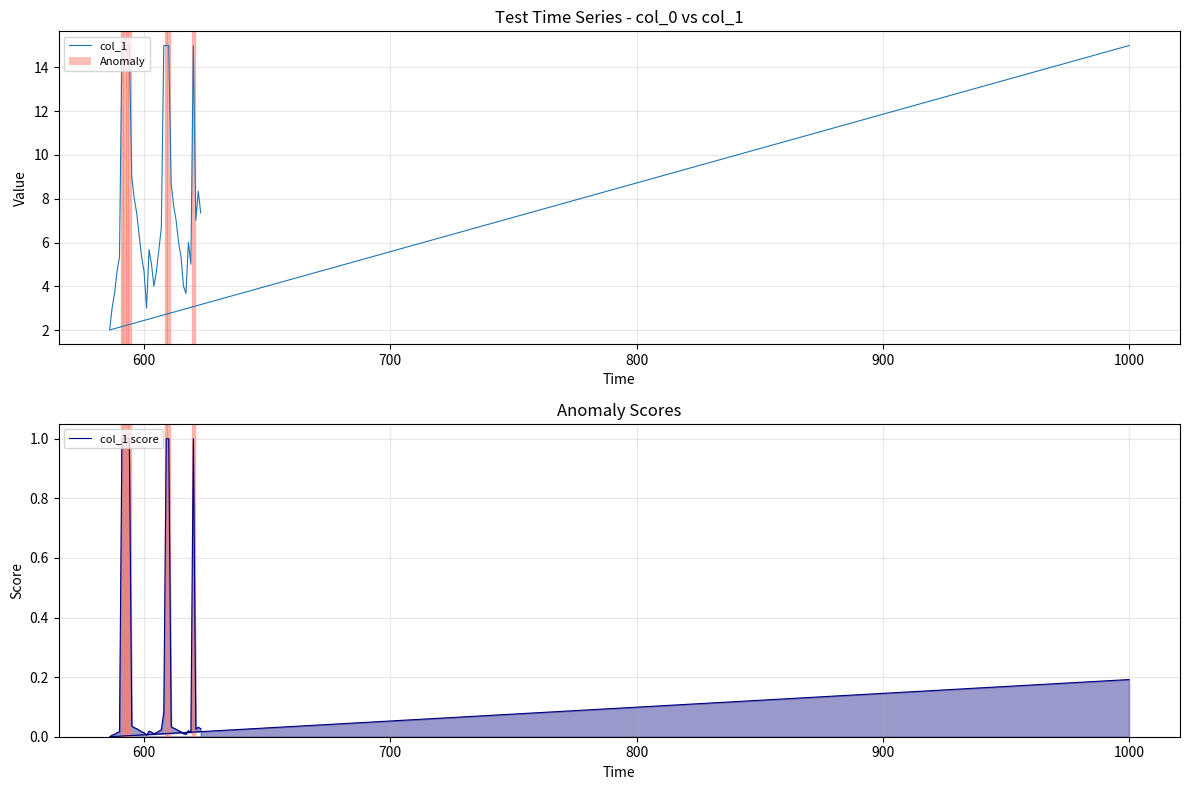

True or false: col_1 has a value of 11.0 at 13.

False